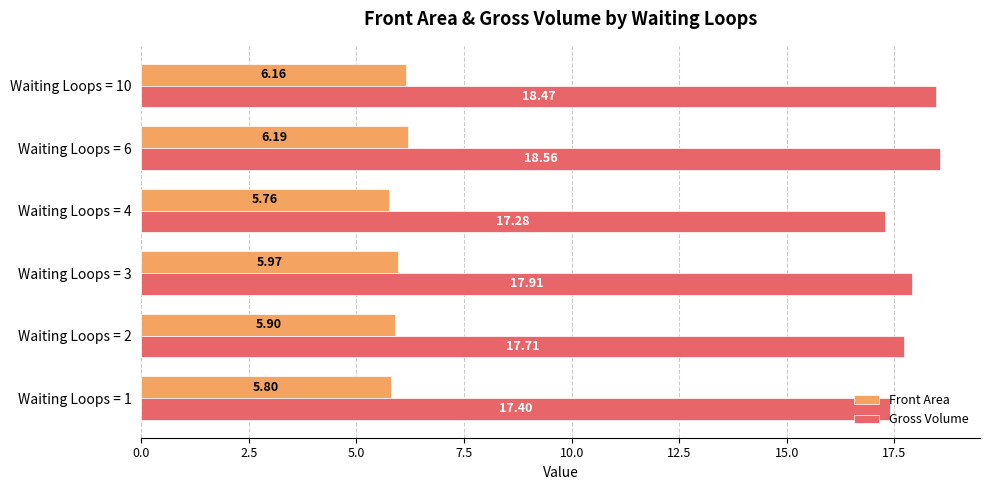

Rank the series by their average value, from highest to lowest.

Gross Volume, Front Area